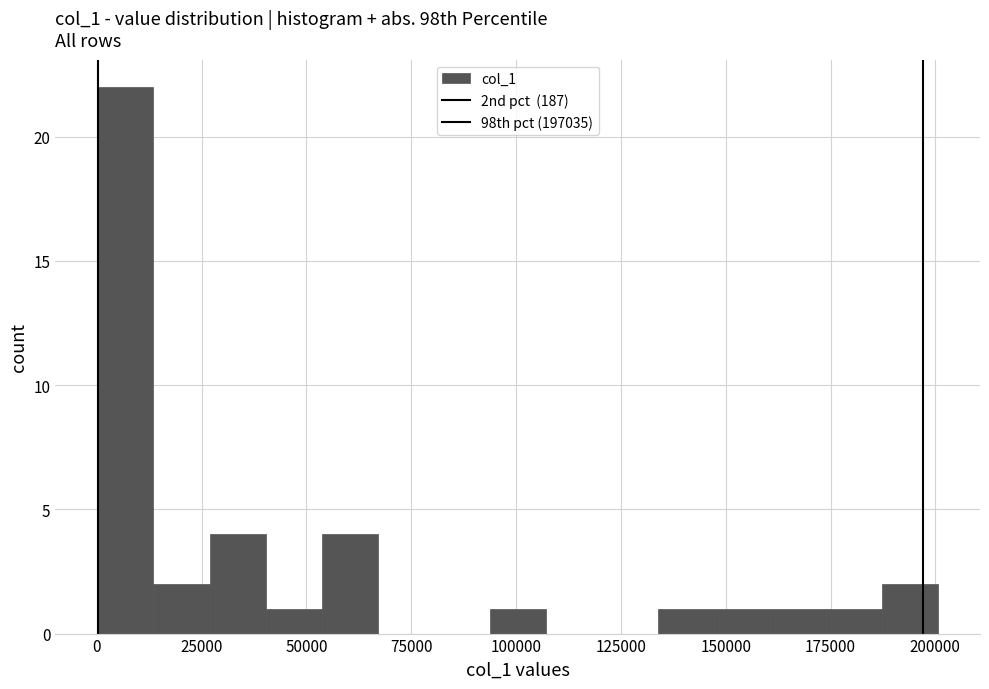

Read against the x-axis, roughly where is the centre of the tallest bar?

5000